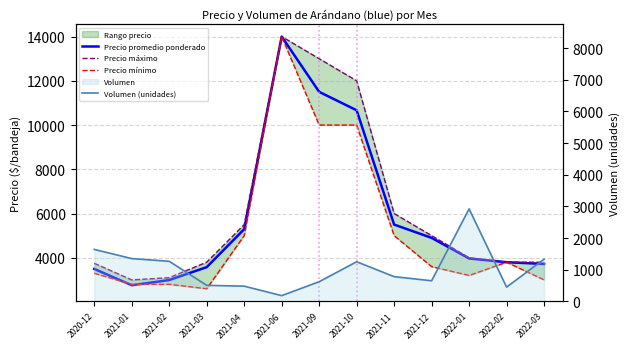

Reading left to right, transcribe all the data shown in this chart.

Precio promedio ponderado: 2020-12=3495	2021-01=2757	2021-02=2993	2021-03=3576	2021-04=5292	2021-06=14000	2021-09=11500	2021-10=10667	2021-11=5500	2021-12=4900	2022-01=3967	2022-02=3800	2022-03=3720
Precio máximo: 2020-12=3750	2021-01=3000	2021-02=3100	2021-03=3800	2021-04=5500	2021-06=14000	2021-09=13000	2021-10=12000	2021-11=6000	2021-12=5000	2022-01=4000	2022-02=3800	2022-03=3800
Precio mínimo: 2020-12=3300	2021-01=2800	2021-02=2800	2021-03=2600	2021-04=5000	2021-06=14000	2021-09=10000	2021-10=10000	2021-11=5000	2021-12=3600	2022-01=3200	2022-02=3800	2022-03=3000
Volumen (unidades): 2020-12=1640	2021-01=1350	2021-02=1265	2021-03=505	2021-04=480	2021-06=180	2021-09=620	2021-10=1250	2021-11=780	2021-12=650	2022-01=2920	2022-02=450	2022-03=1330